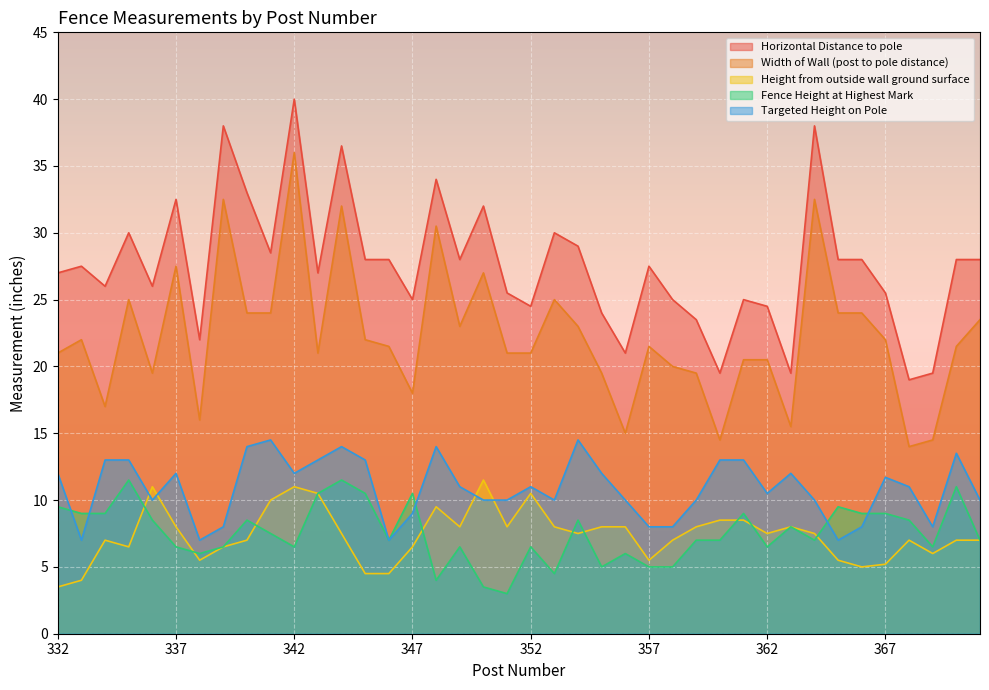

What are all the series names shown in the legend?

Horizontal Distance to pole, Width of Wall (post to pole distance), Height from outside wall ground surface, Fence Height at Highest Mark, Targeted Height on Pole